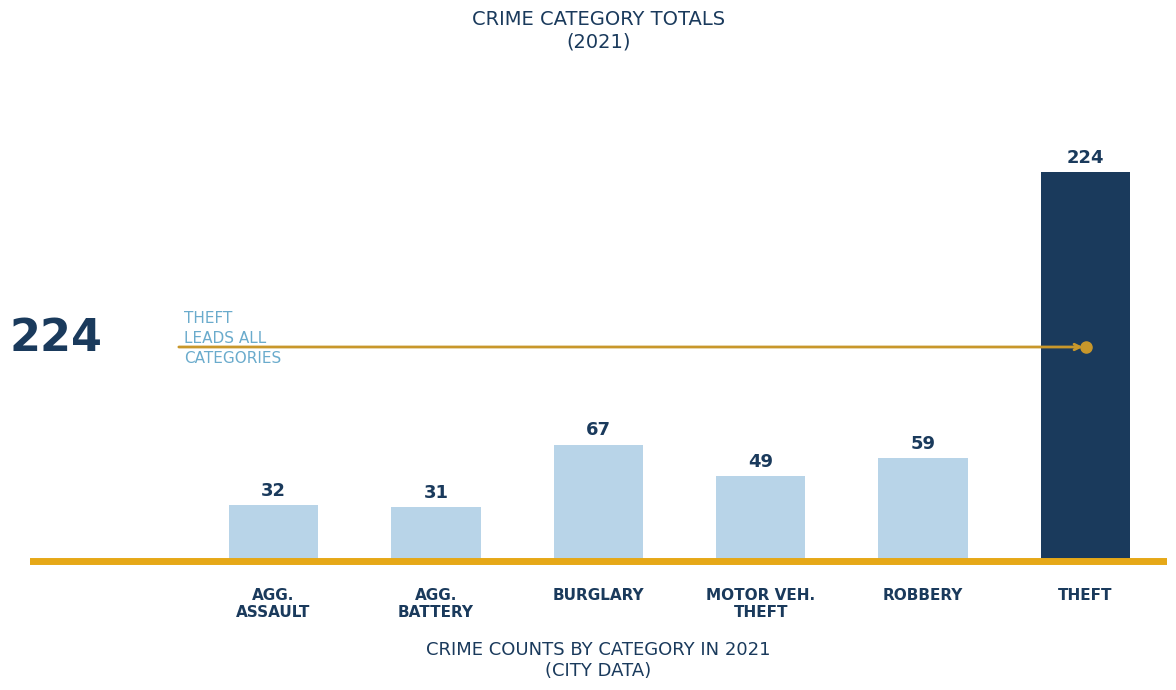

Reading right to left, extract all data points from this chart.

Theft=224	Robbery=59	Motor Vehicle Theft=49	Burglary=67	Aggravated Battery=31	Aggravated Assault=32